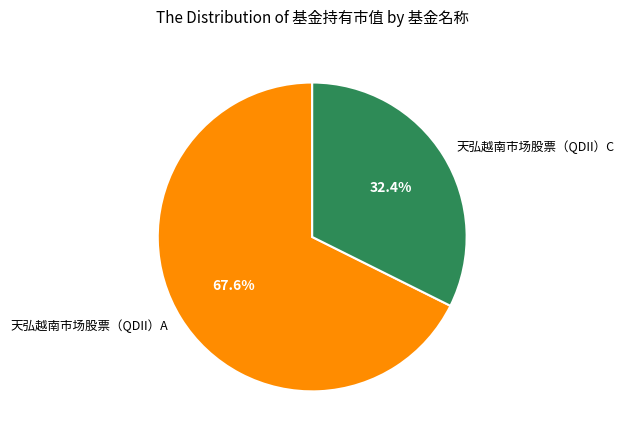

Count the number of slices in the pie.

2